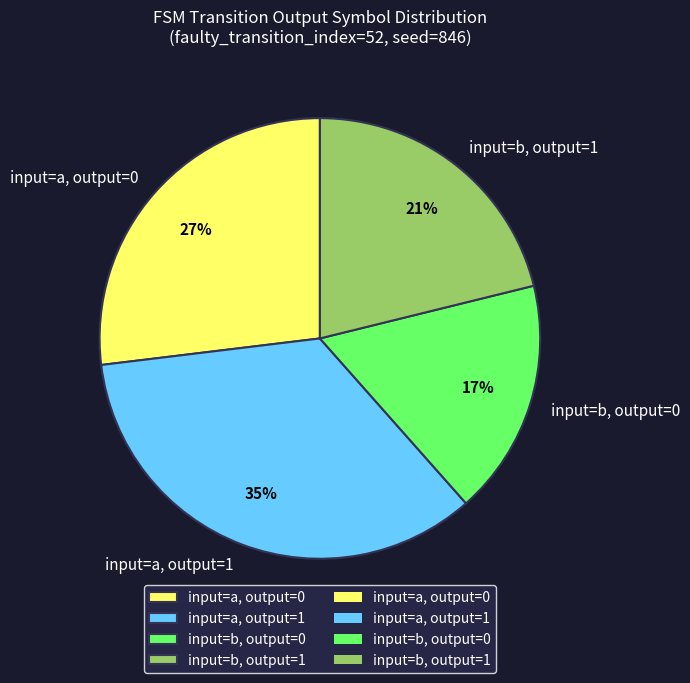

Is the sum of input=b, output=0 and input=a, output=1 greater than half?

Yes